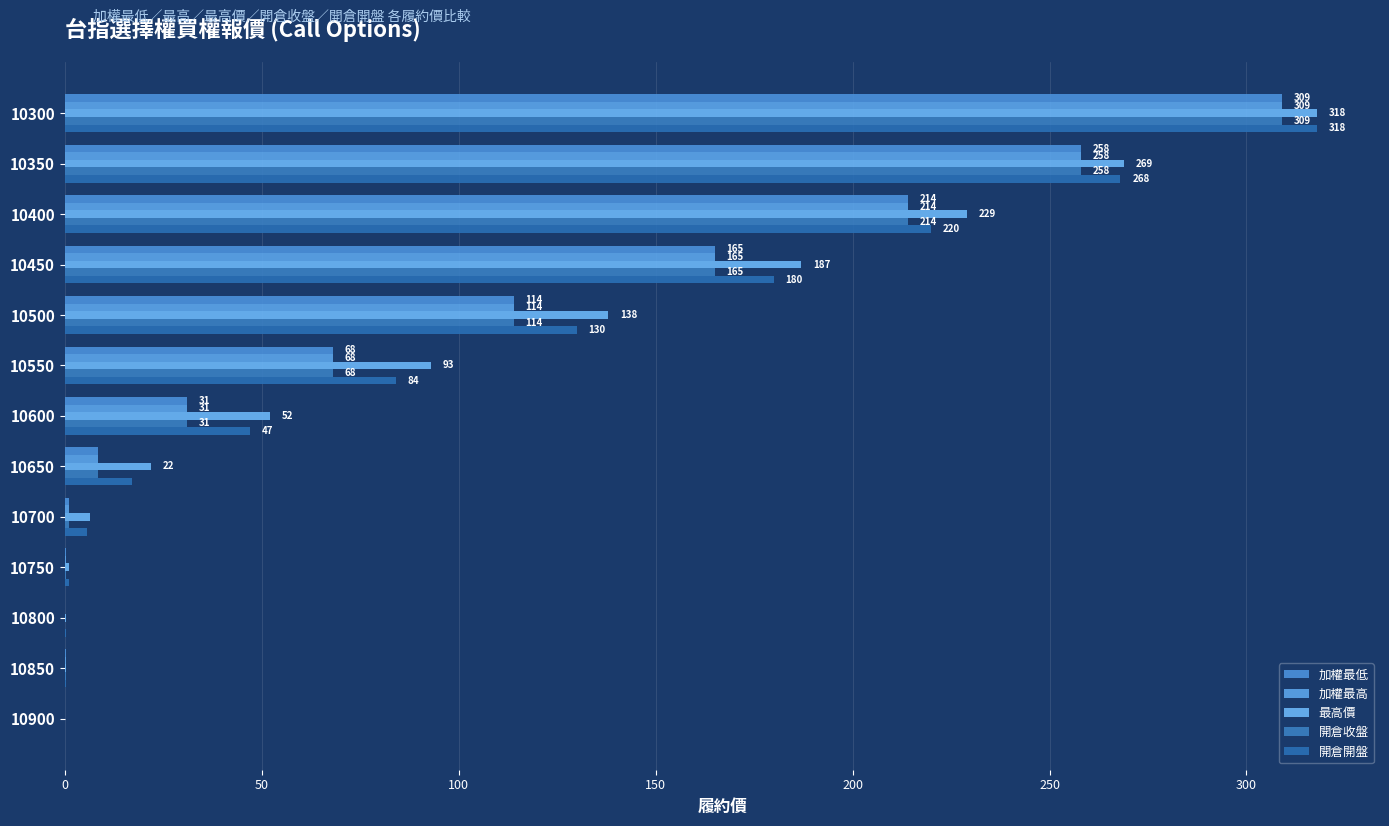

What is the maximum value for 加權最高?

309.0